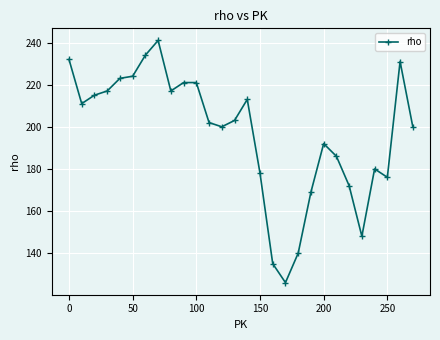

What is the value of the 18th point from the left?

126